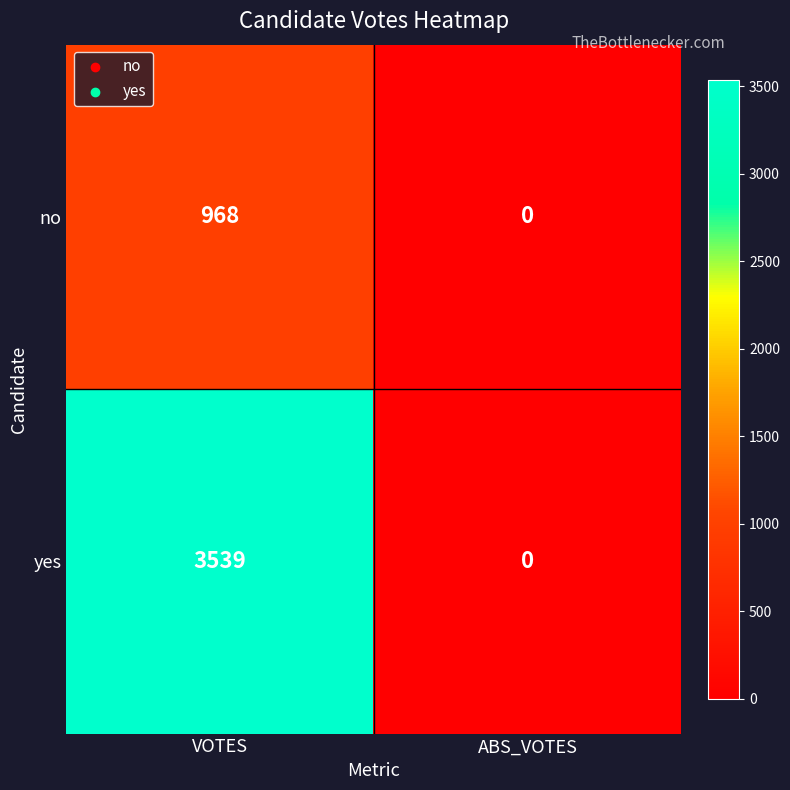

List the series in order of their overall mean, highest first.

yes, no